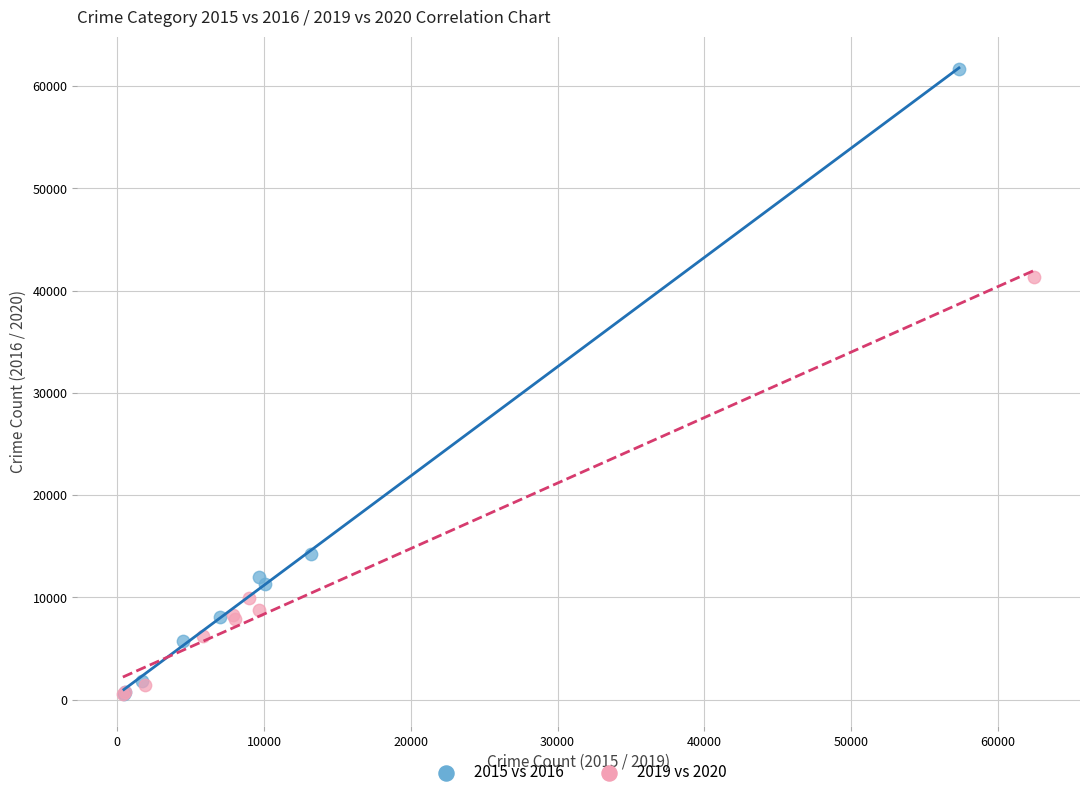

Which series has the widest spread of Y values?

2015 vs 2016